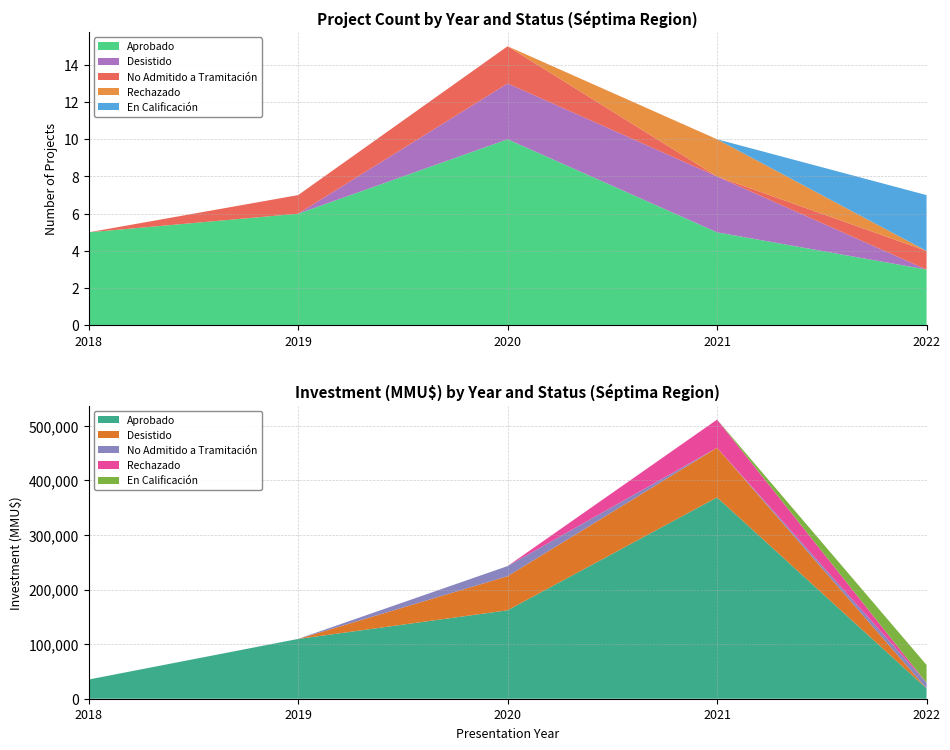

Reading right to left, list all the values displayed in this chart.

Aprobado: 3	5	10	6	5
Desistido: 0	3	3	0	0
No Admitido a Tramitación: 1	0	2	1	0
Rechazado: 0	2	0	0	0
En Calificación: 3	0	0	0	0